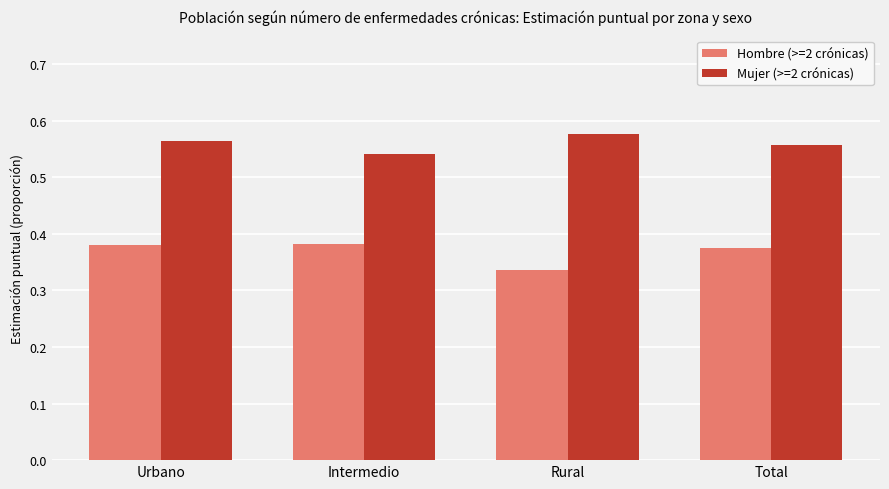

Which category has the highest value across all series?

Rural